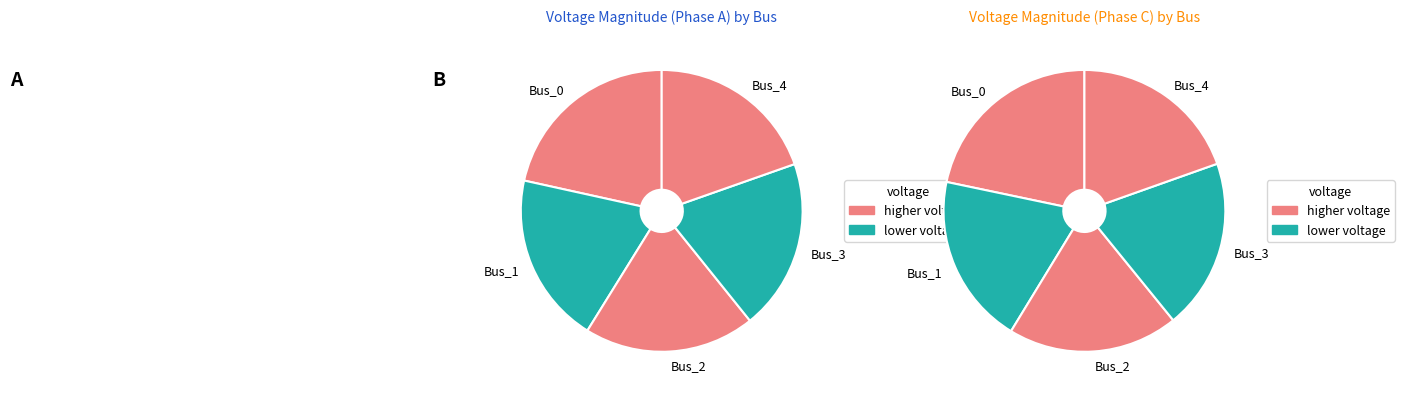

True or false: Bus_3 accounts for 20% of the total.

True